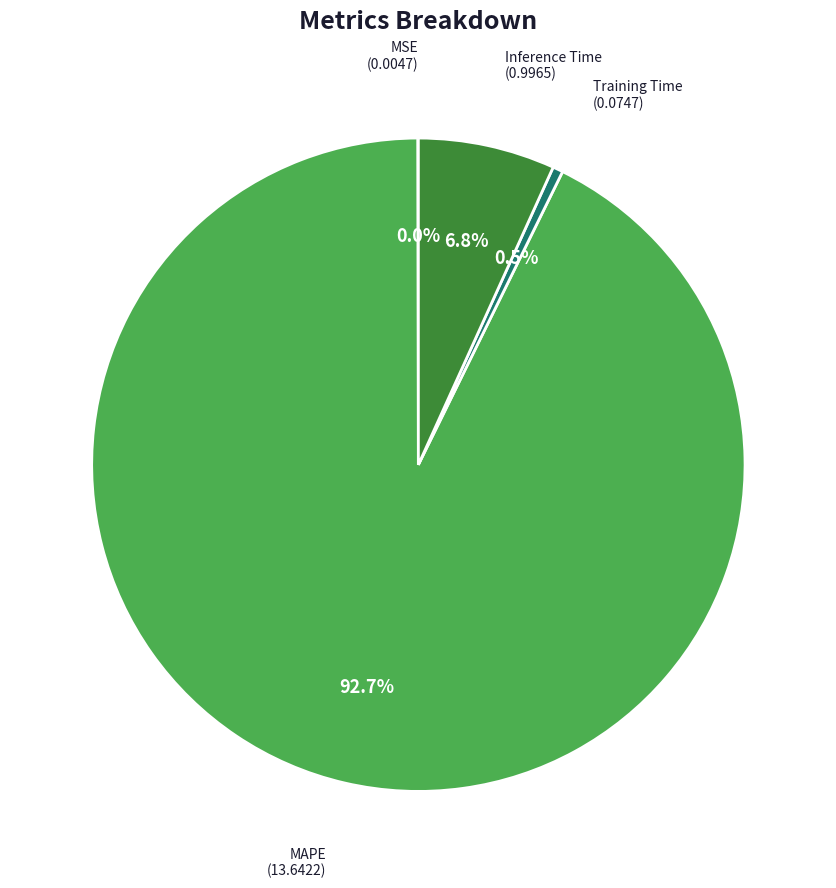

Is there a majority slice in this chart?

Yes